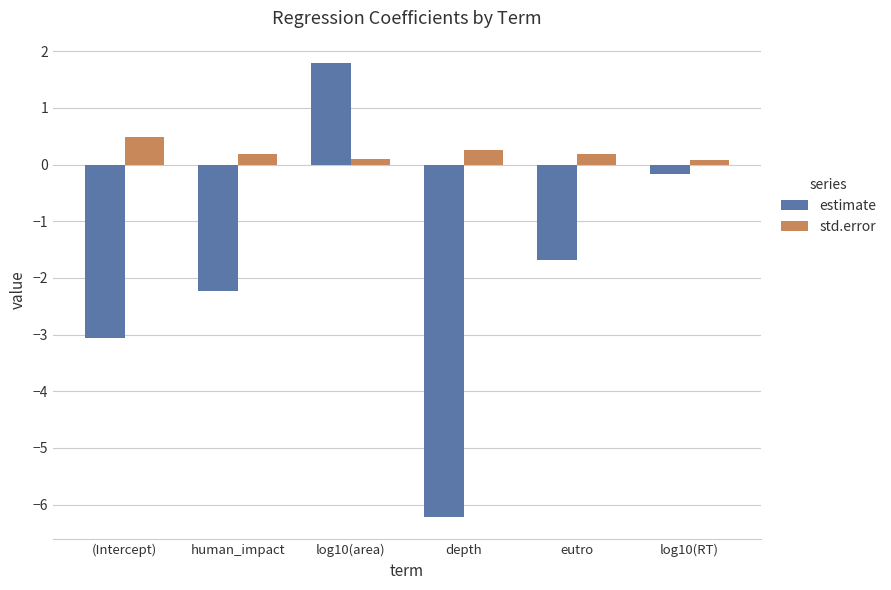

How many bars are there in total?

12